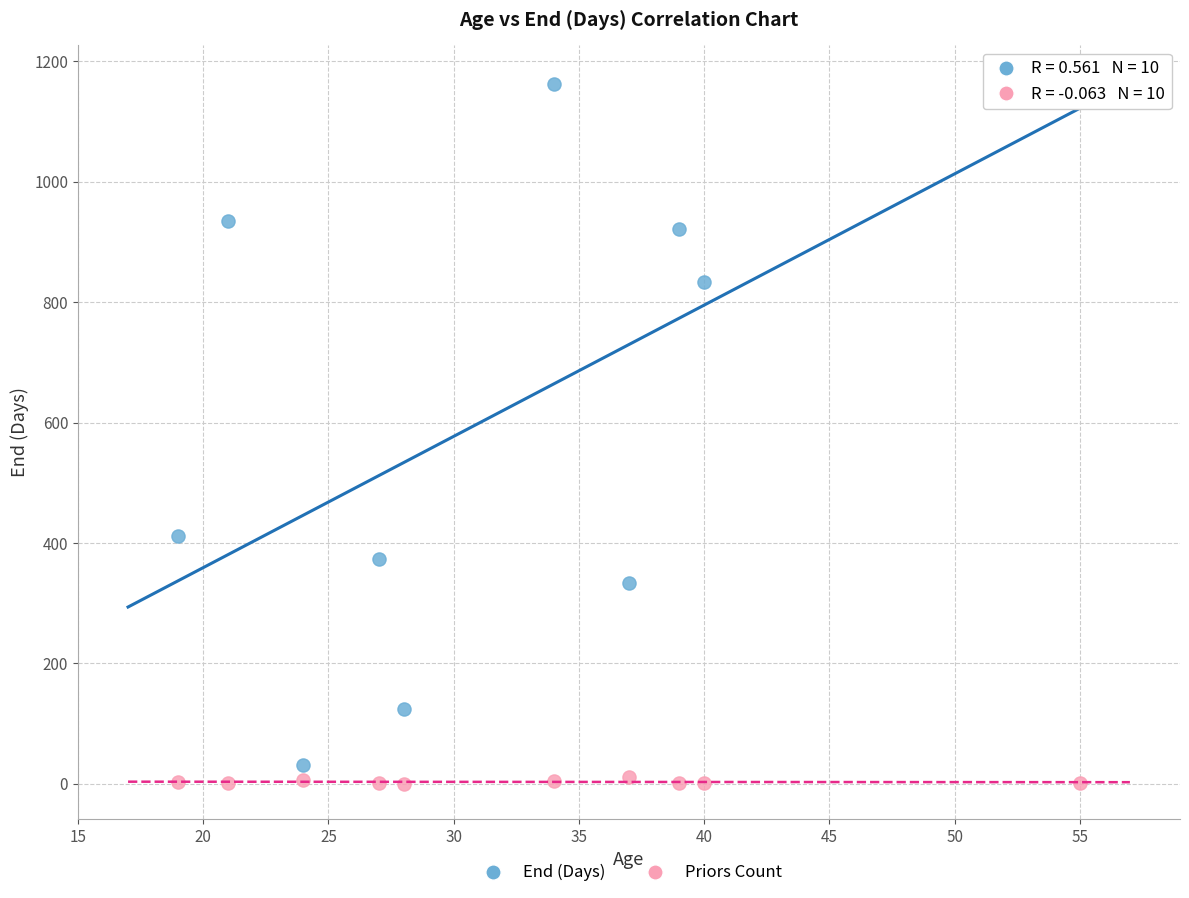

What are all the series names shown in the legend?

End (Days), Priors Count